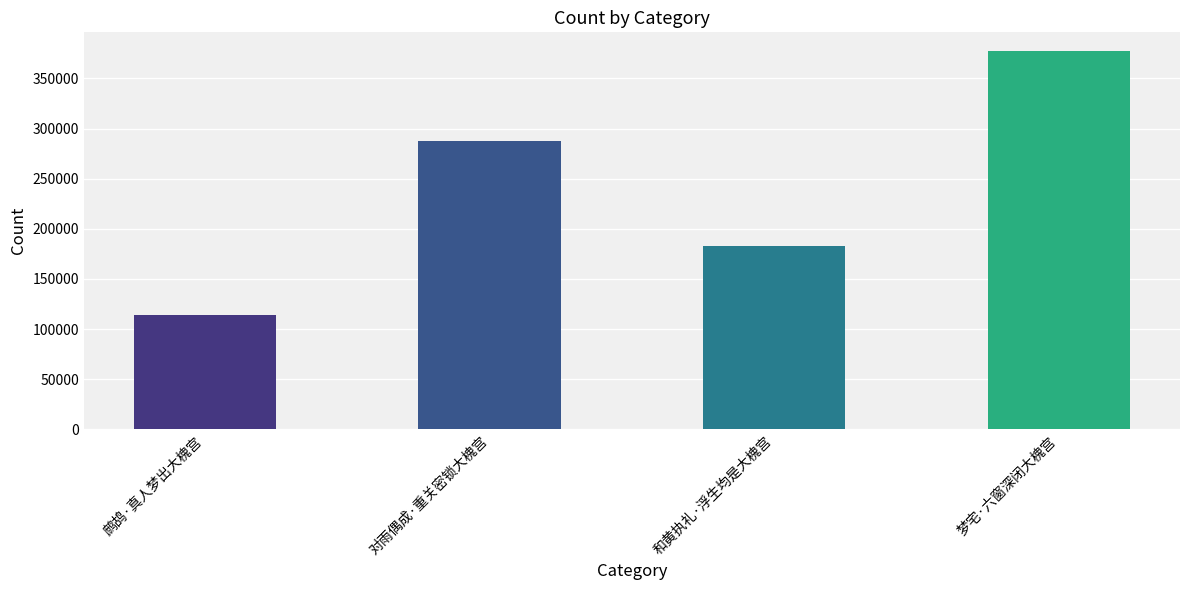

Reading left to right, what are all the values shown in this chart?

113901	287938	182489	377152